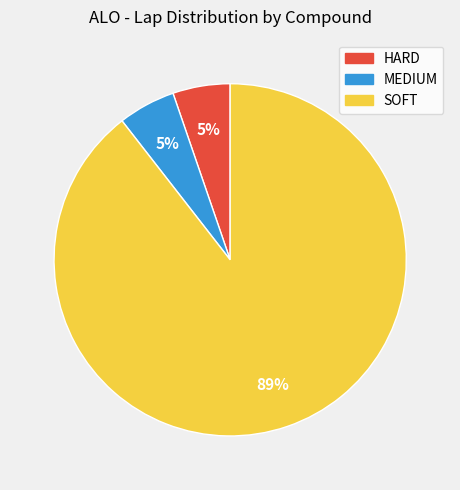

To the nearest percent, what percentage of the pie is HARD?

5%